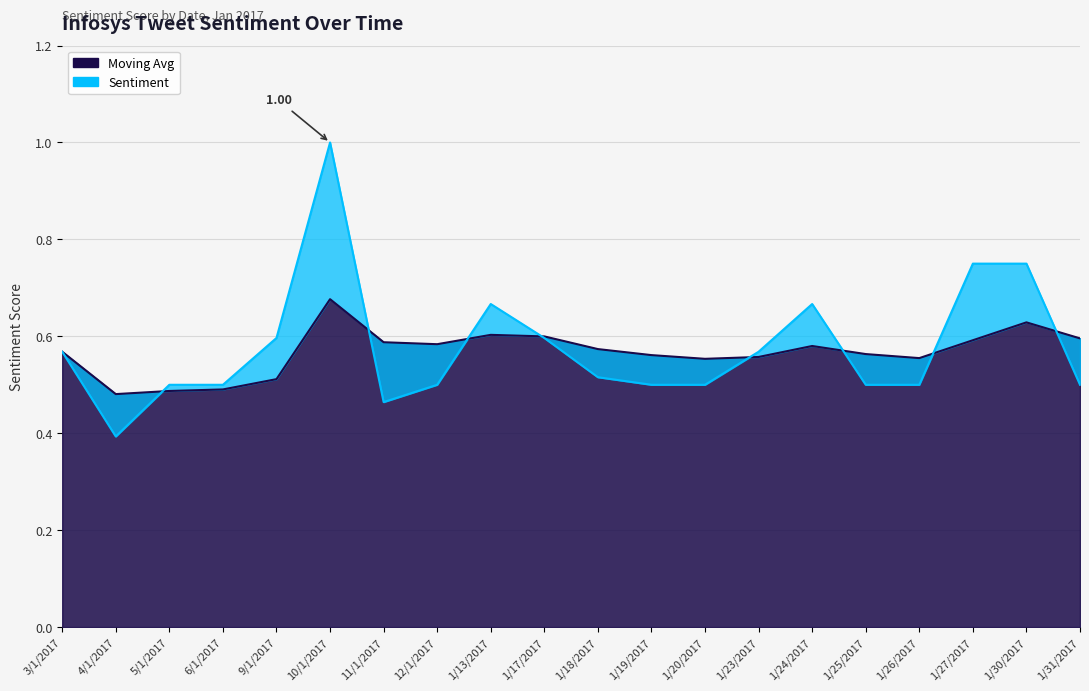

True or false: Moving Avg has more than 0 interior local peaks.

True